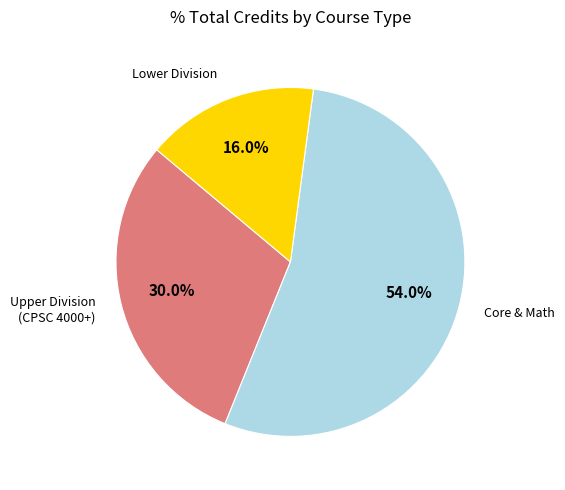

Does any single category account for the majority?

Yes